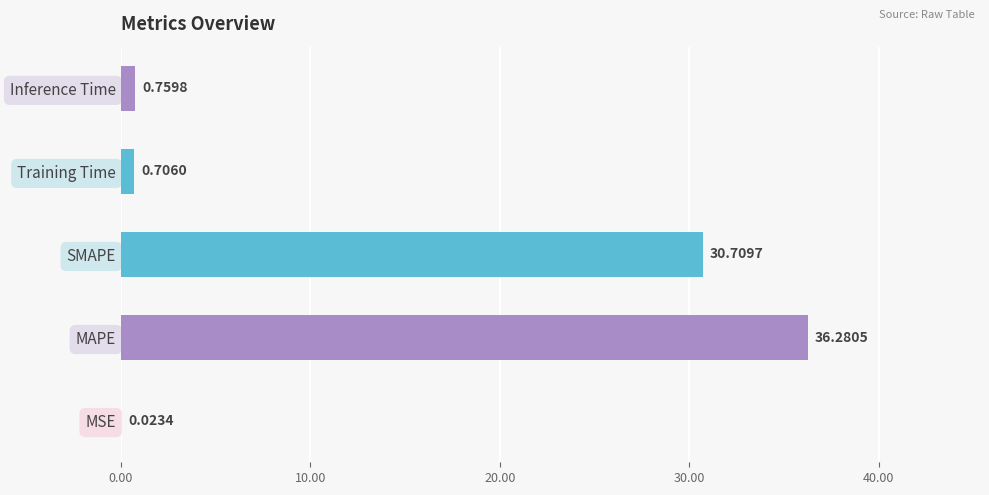

At which label is the value closest to 18?

SMAPE